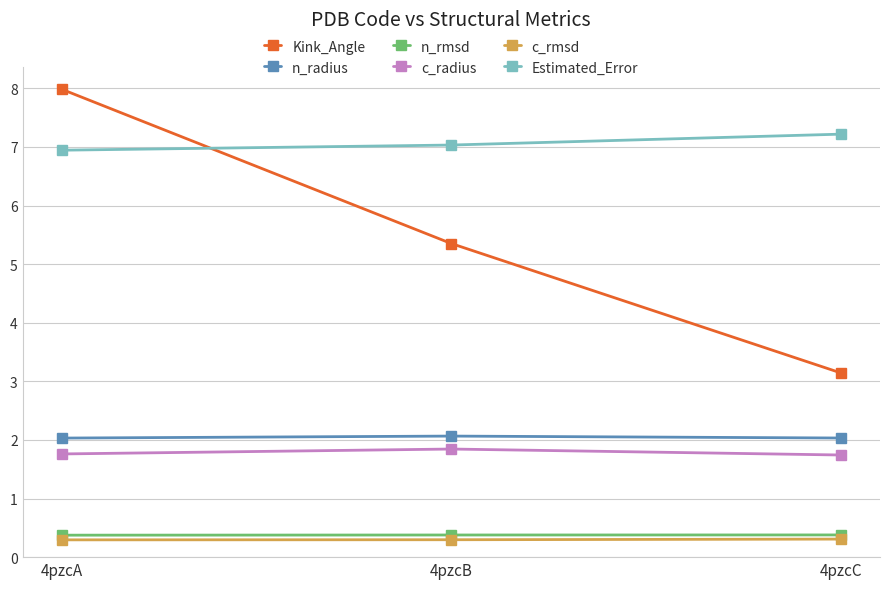

What is the maximum value for c_rmsd?

0.3